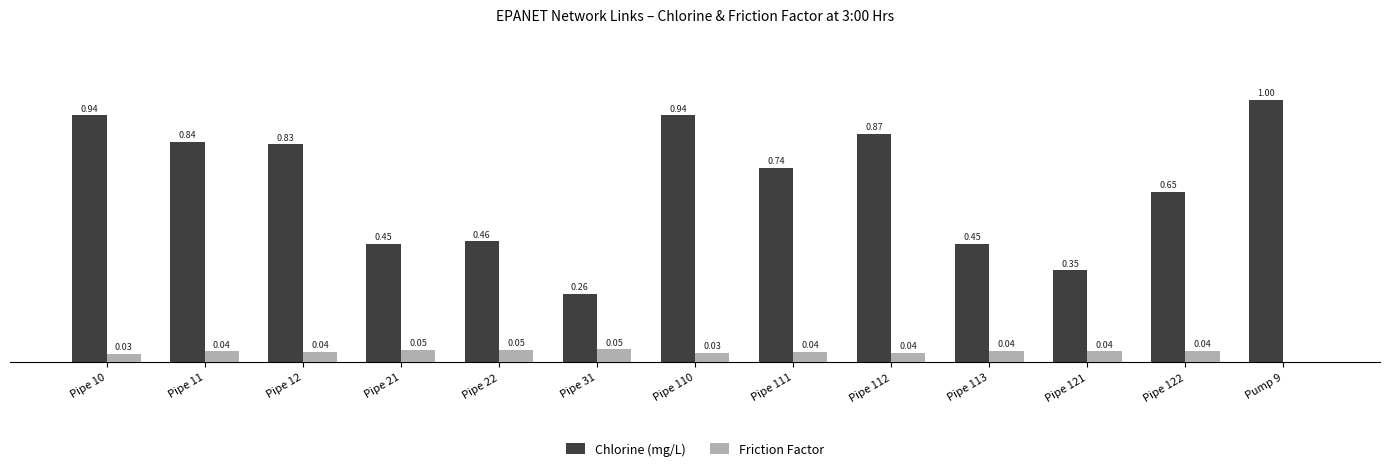

At which label does Chlorine (mg/L) reach its peak?

Pump 9